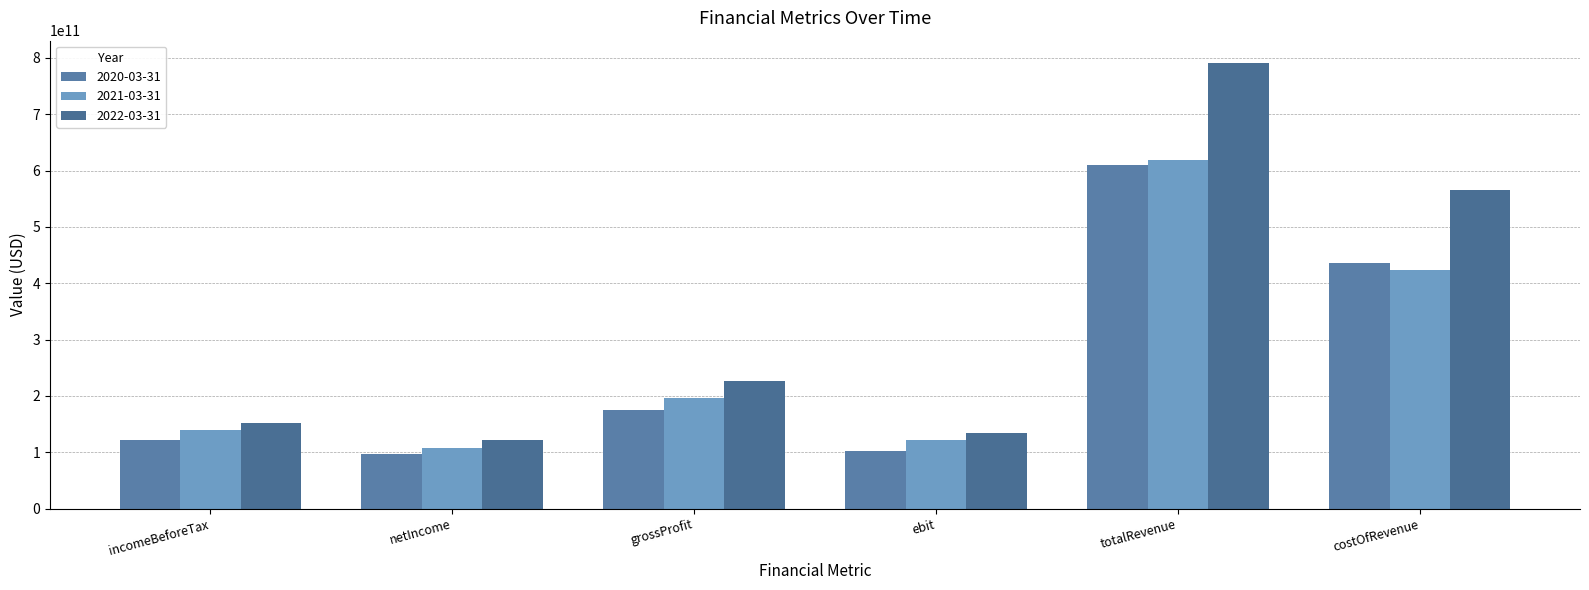

What is the difference between the second highest and second lowest values in the 2022-03-31 series?

431285000000